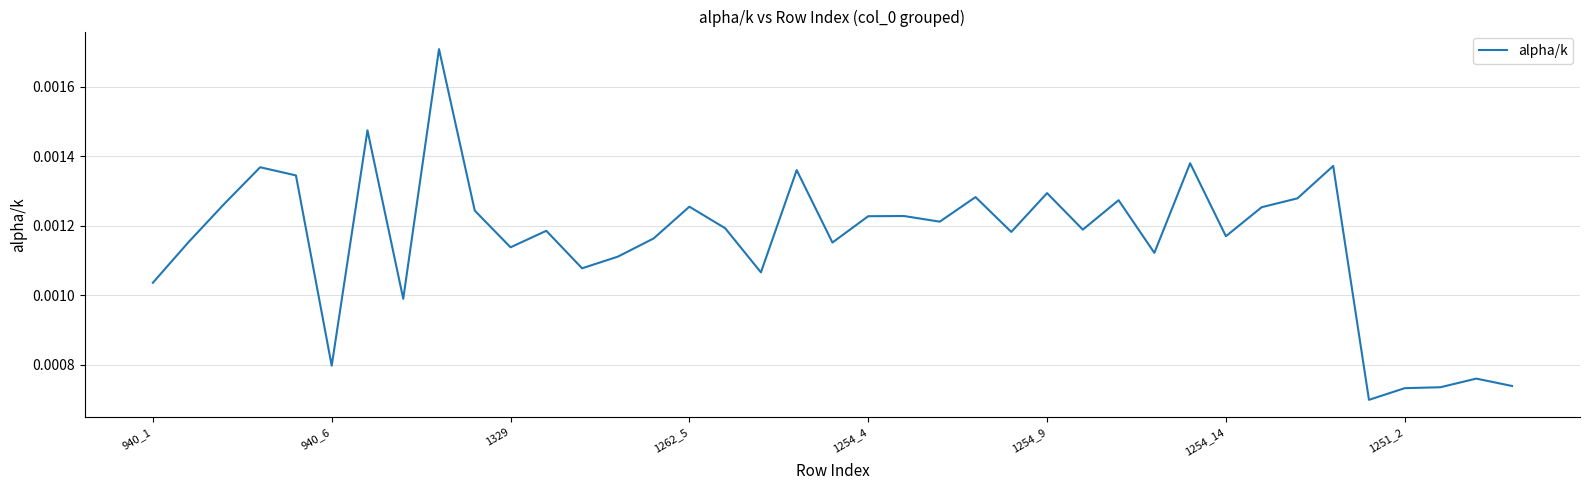

How many lines are shown in the chart?

1